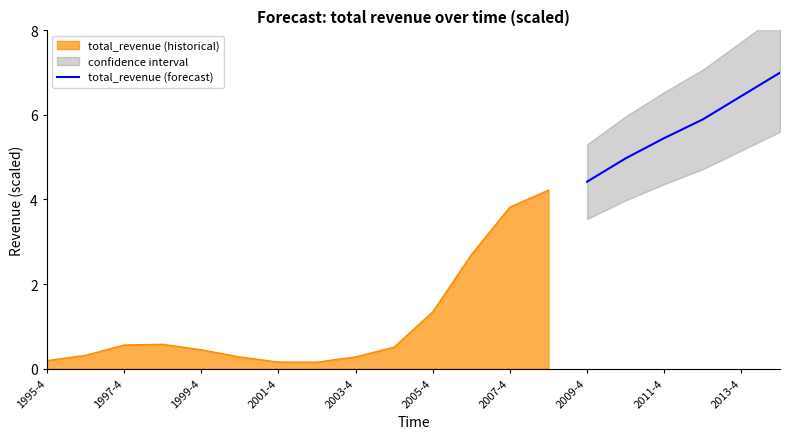

What is the maximum value for total_revenue (forecast)?

7.0